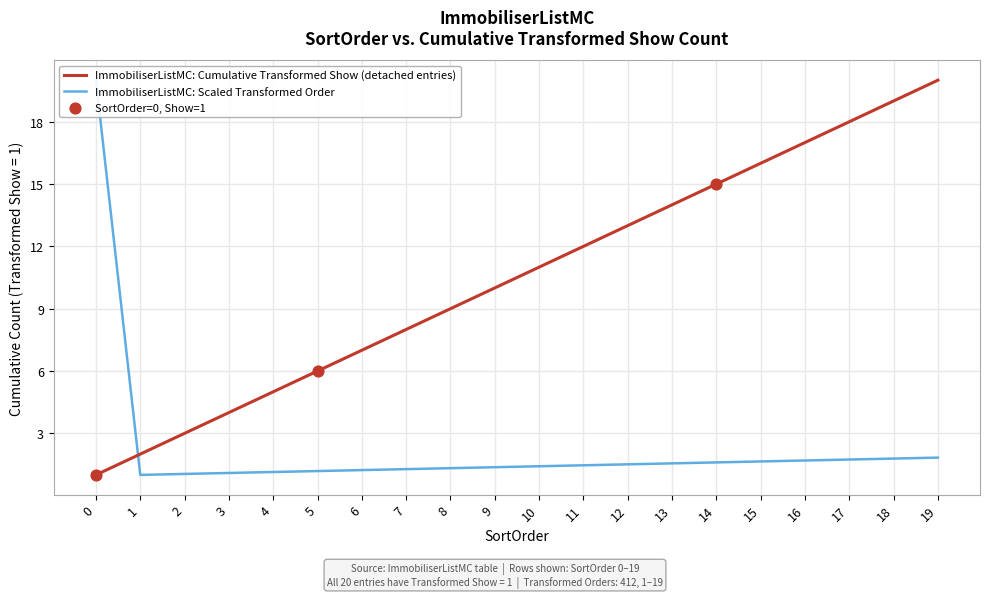

What are all the series names shown in the legend?

ImmobiliserListMC: Cumulative Transformed Show (detached entries), ImmobiliserListMC: Scaled Transformed Order